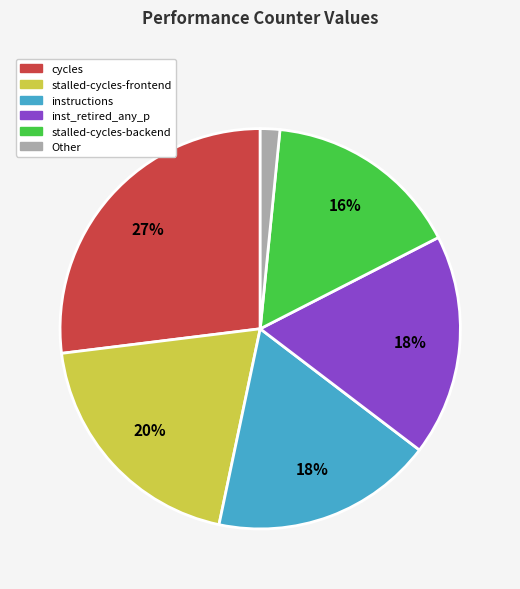

Approximately how many times larger is the value at stalled-cycles-frontend compared to cycles?

0.7